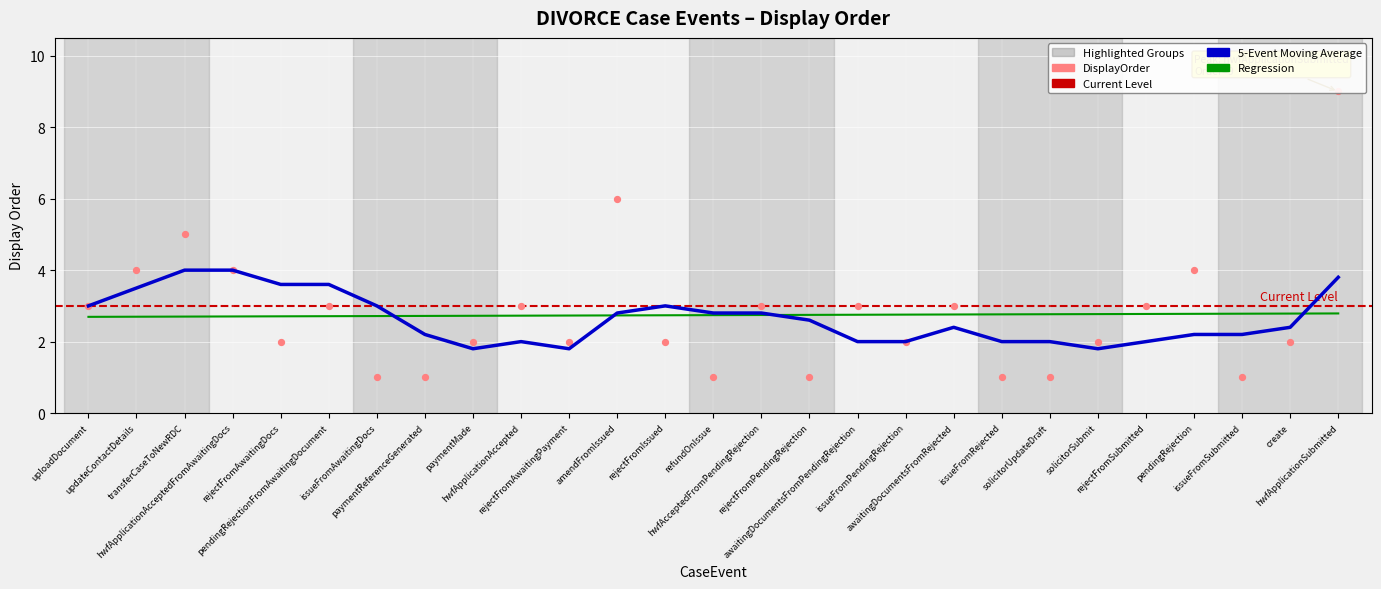

Between hwfApplicationSubmitted and paymentReferenceGenerated, which is larger?

hwfApplicationSubmitted